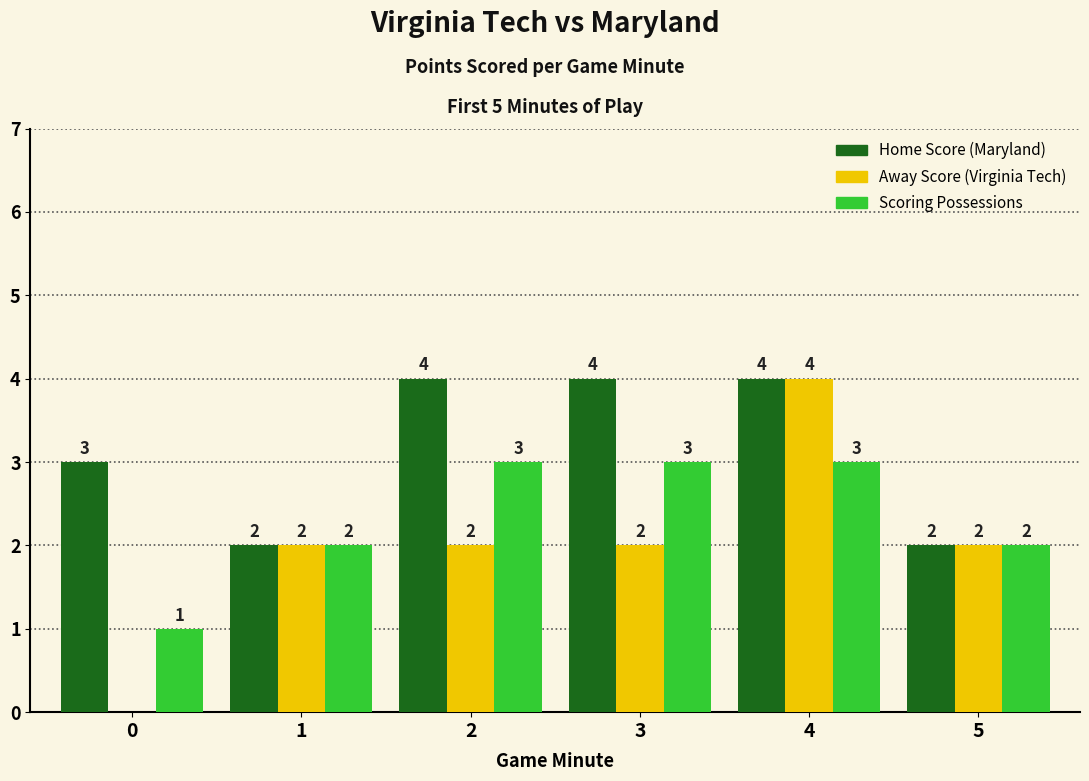

How many groups of bars are there?

6